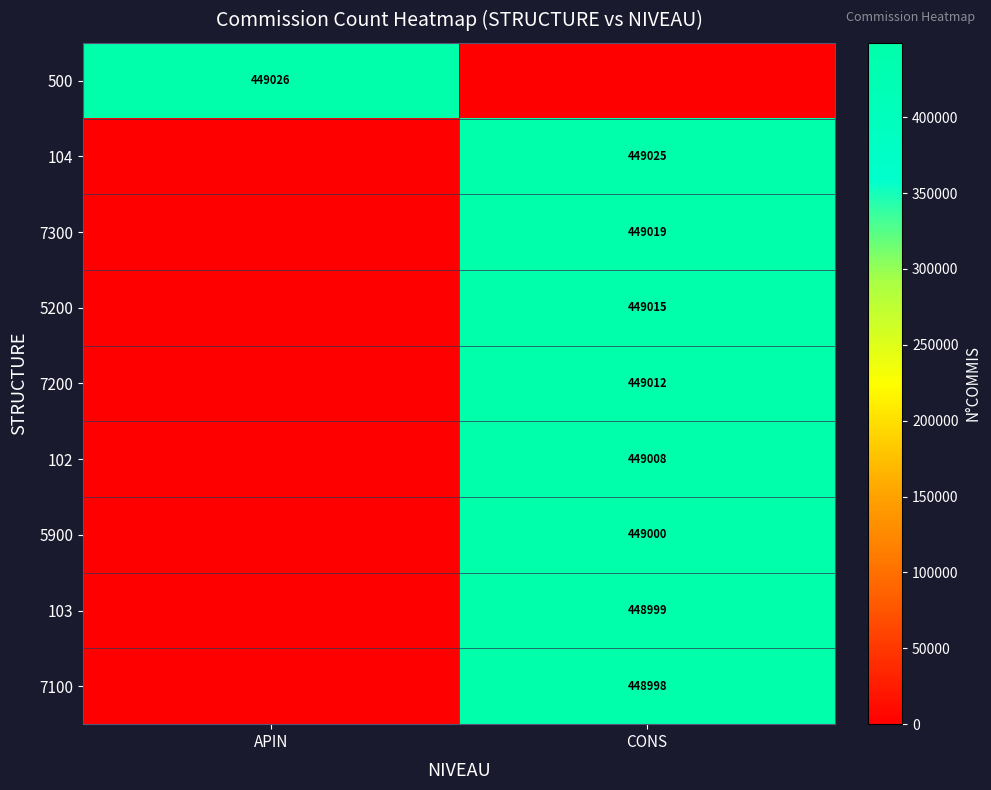

True or false: 7200 has a value of 258086 at CONS.

False